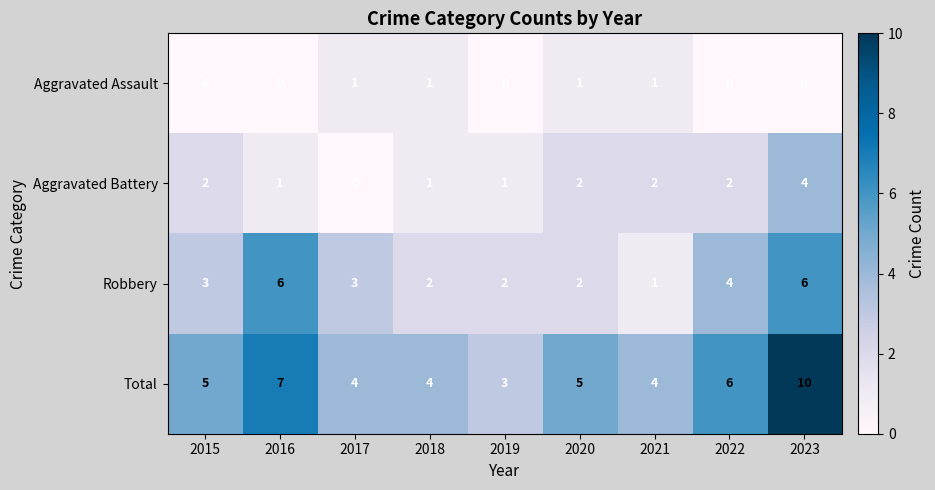

How many Total values are between 4 and 6?

6